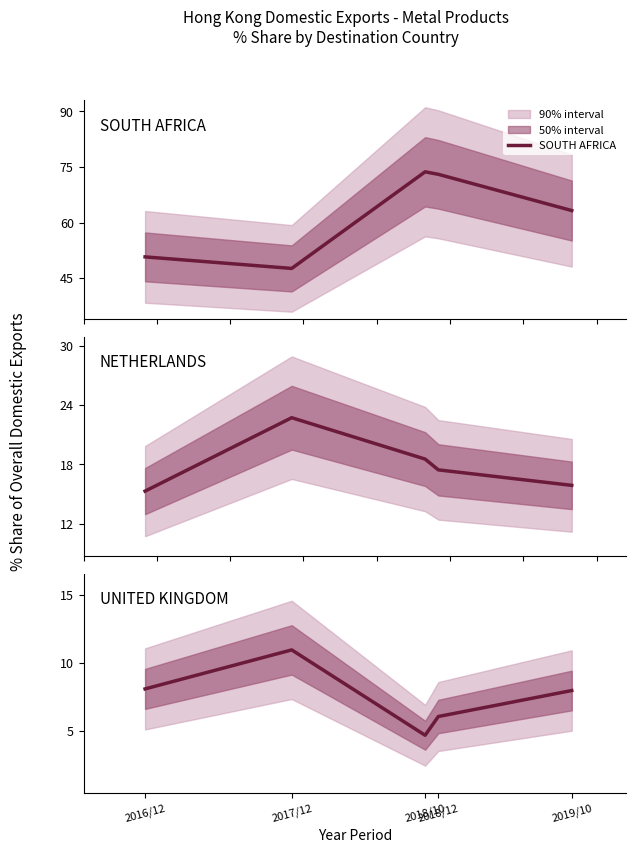

Reading left to right, extract all data points from this chart.

SOUTH AFRICA: 50.8	47.7	73.7	73.0	63.3
NETHERLANDS: 15.3	22.7	18.5	17.4	15.9
UNITED KINGDOM: 8.1	11.0	4.7	6.1	8.0